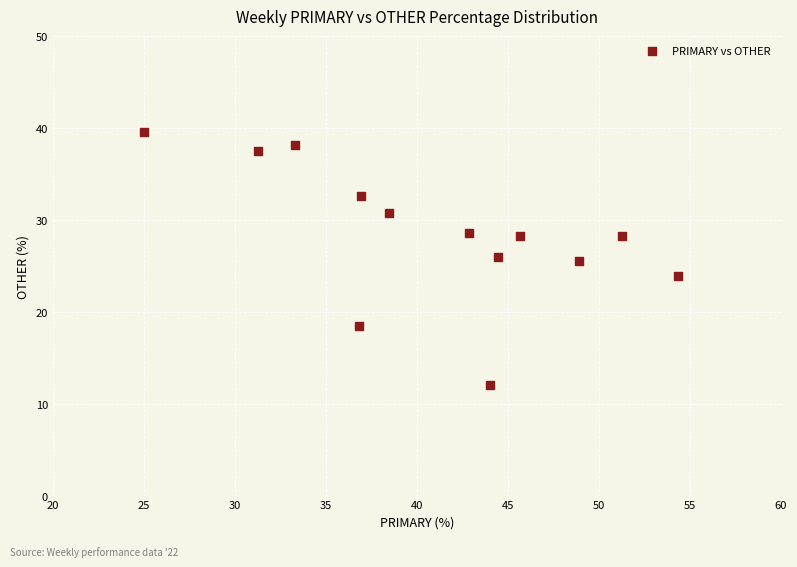

What is the range of Y values (max minus min)?

27.6